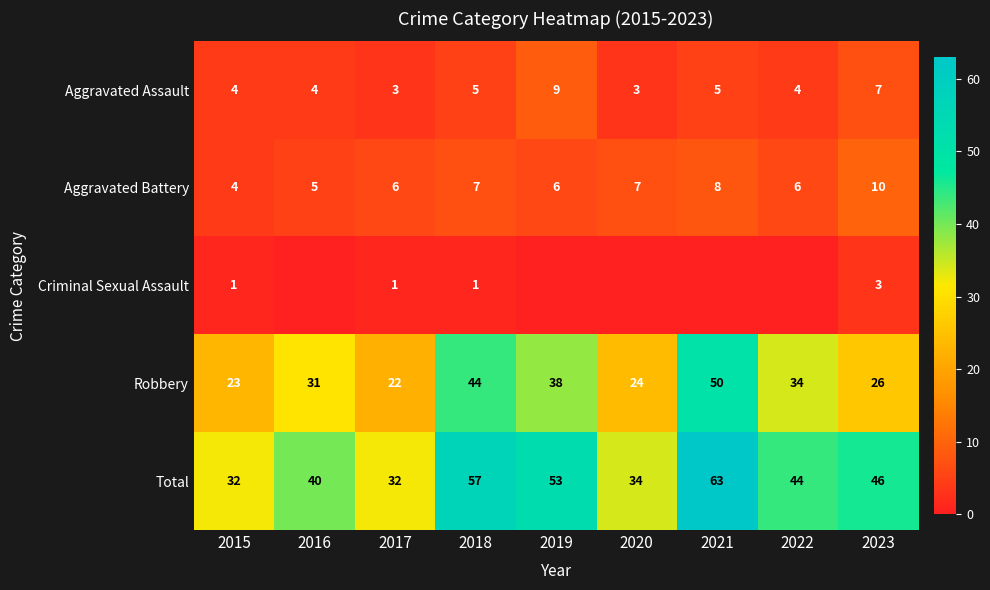

Which series changed the most between 2015 and 2019?

Total